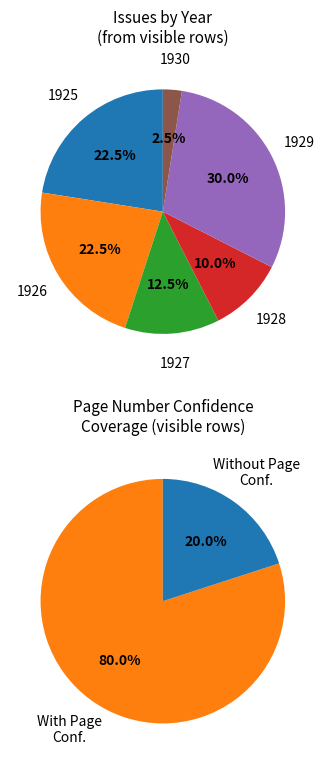

Is 1929 the majority of the pie?

No